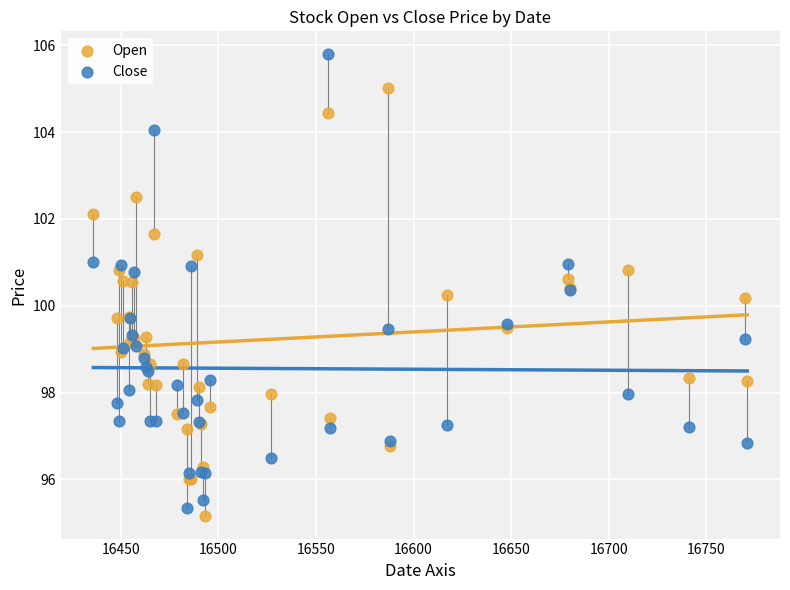

Which series contains the lowest Y value?

Open